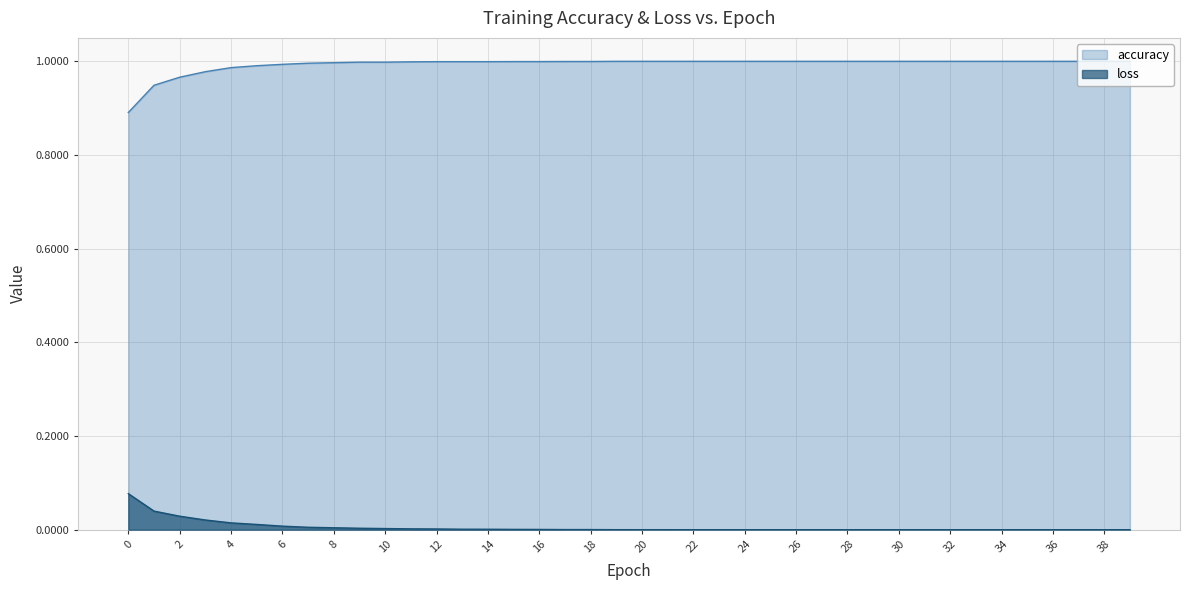

Which series has the largest total across all categories?

accuracy